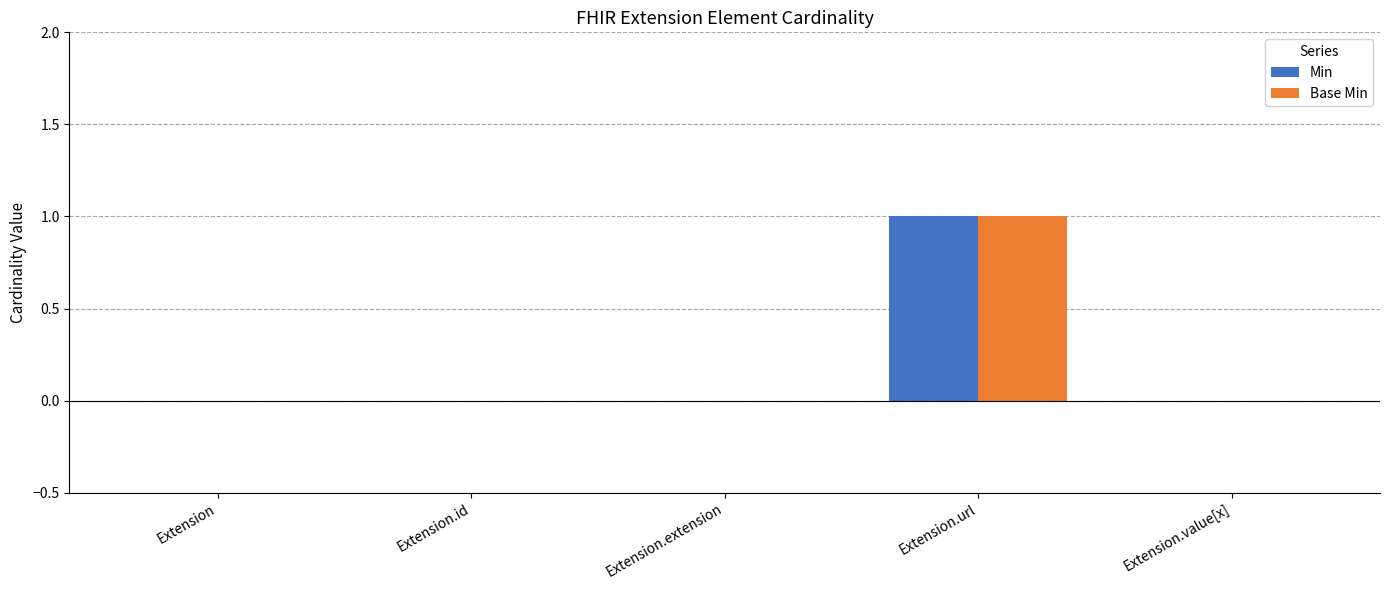

The Min series shows 0 at Extension.id. True or false?

True